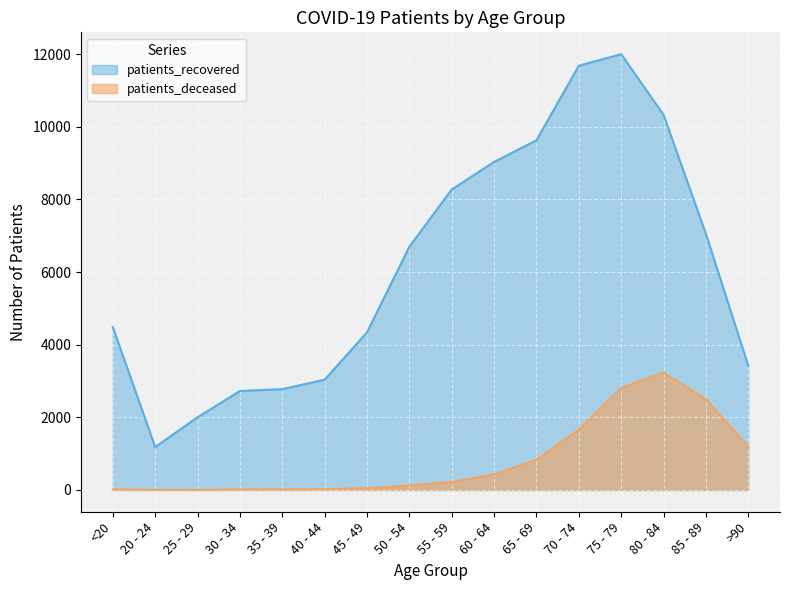

Reading right to left, extract all data points from this chart.

patients_deceased: 1192	2501	3231	2807	1662	835	423	220	125	47	24	18	16	3	4	16
patients_recovered: 3425	7052	10330	11998	11679	9625	9030	8273	6695	4337	3035	2776	2724	2000	1182	4487